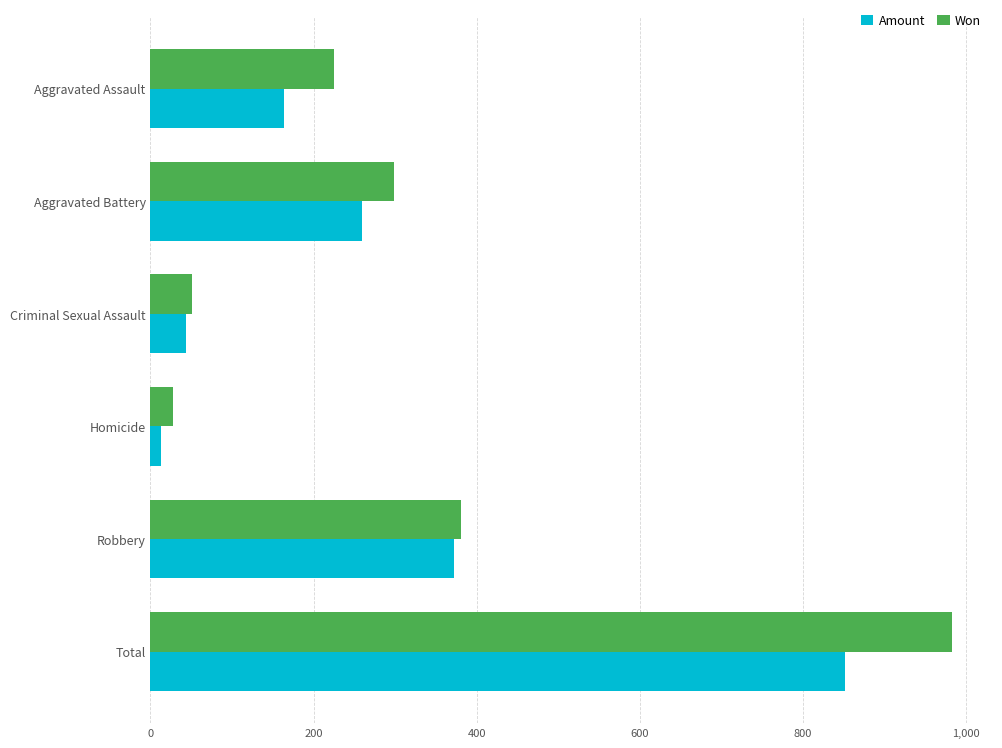

Rank the categories by Won value from highest to lowest.

Total, Robbery, Aggravated Battery, Aggravated Assault, Criminal Sexual Assault, Homicide